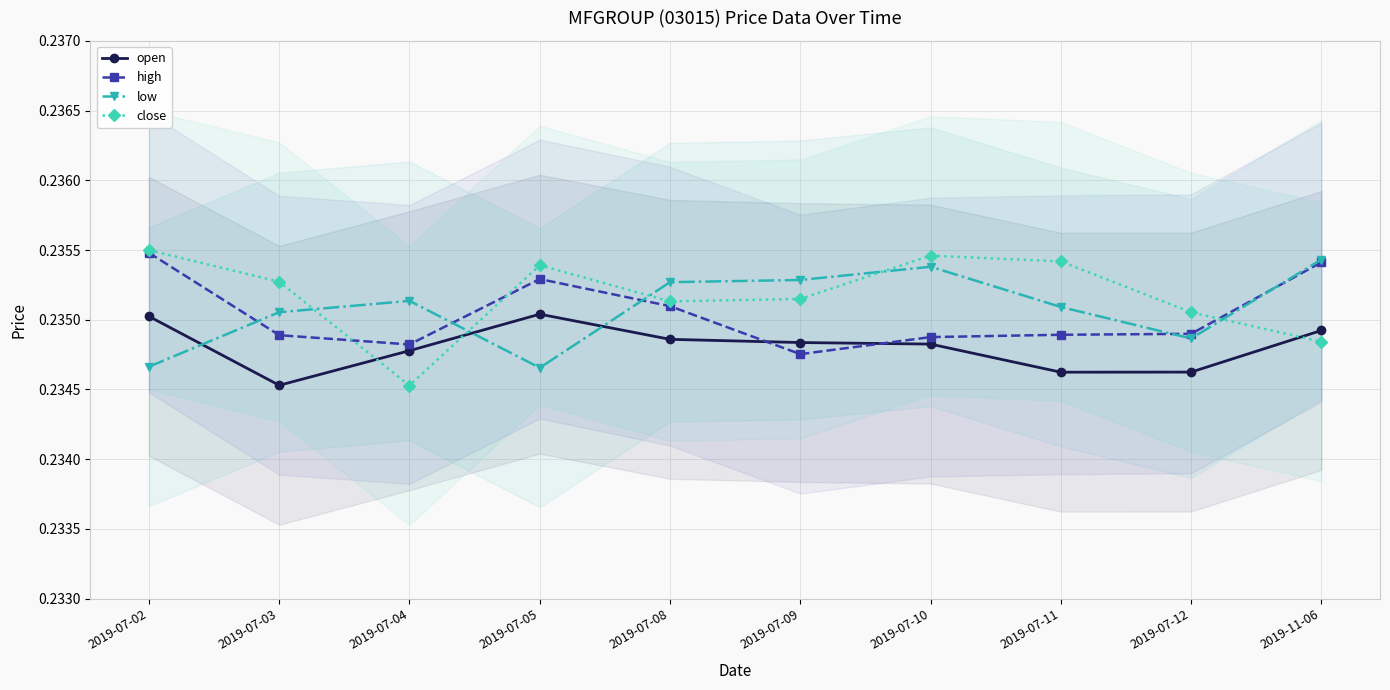

List the series in order of their peak value, highest first.

close, high, low, open